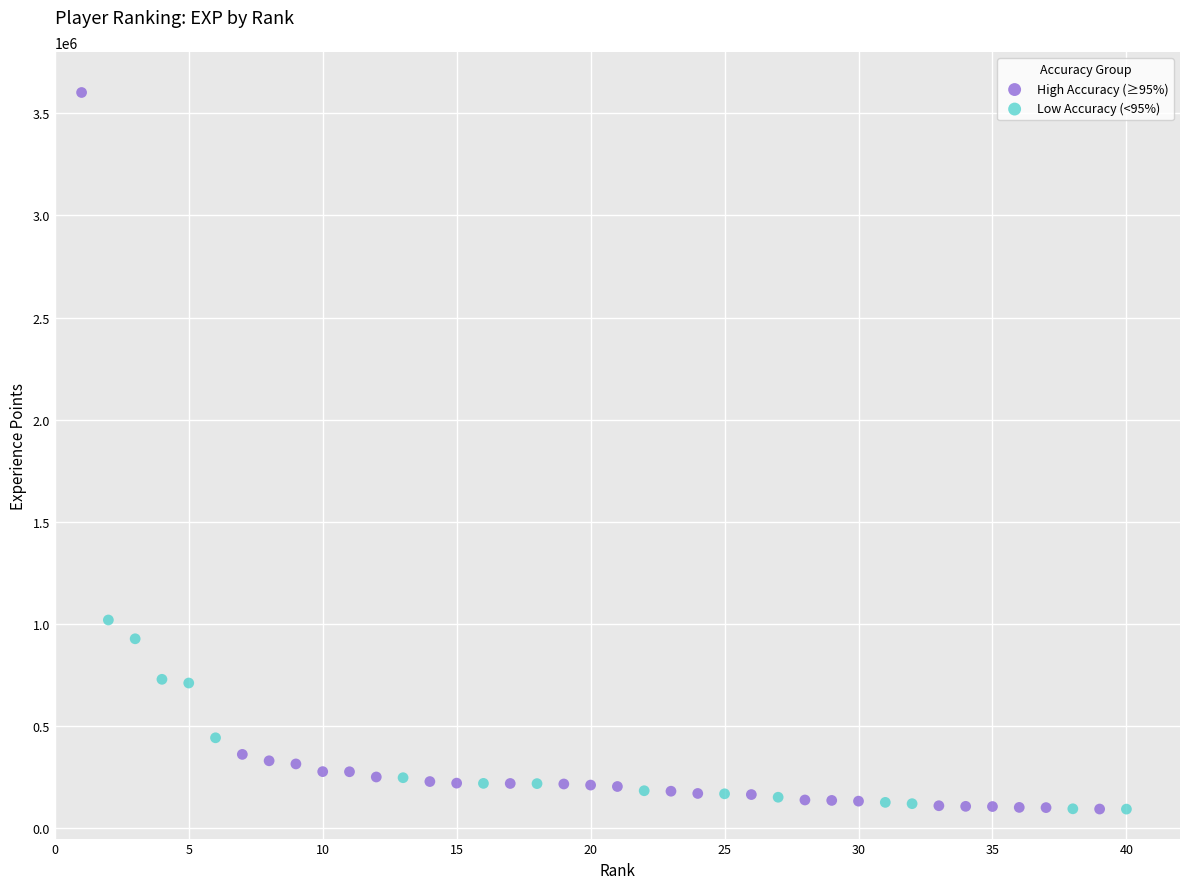

Which series contains the highest Y value?

High Accuracy (≥95%)